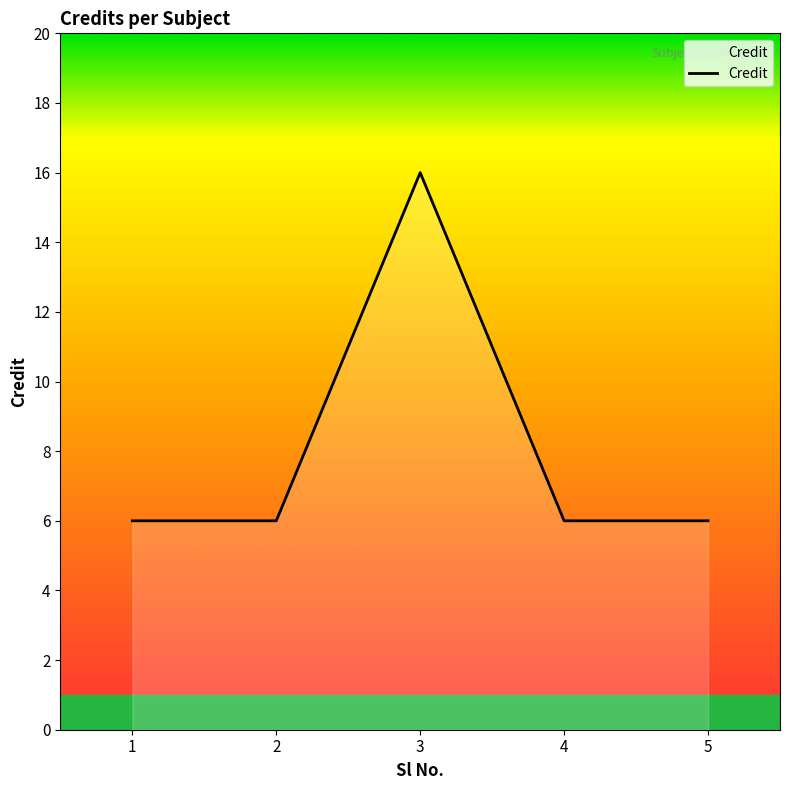

What is the sum of the values at 5 and 3?

22